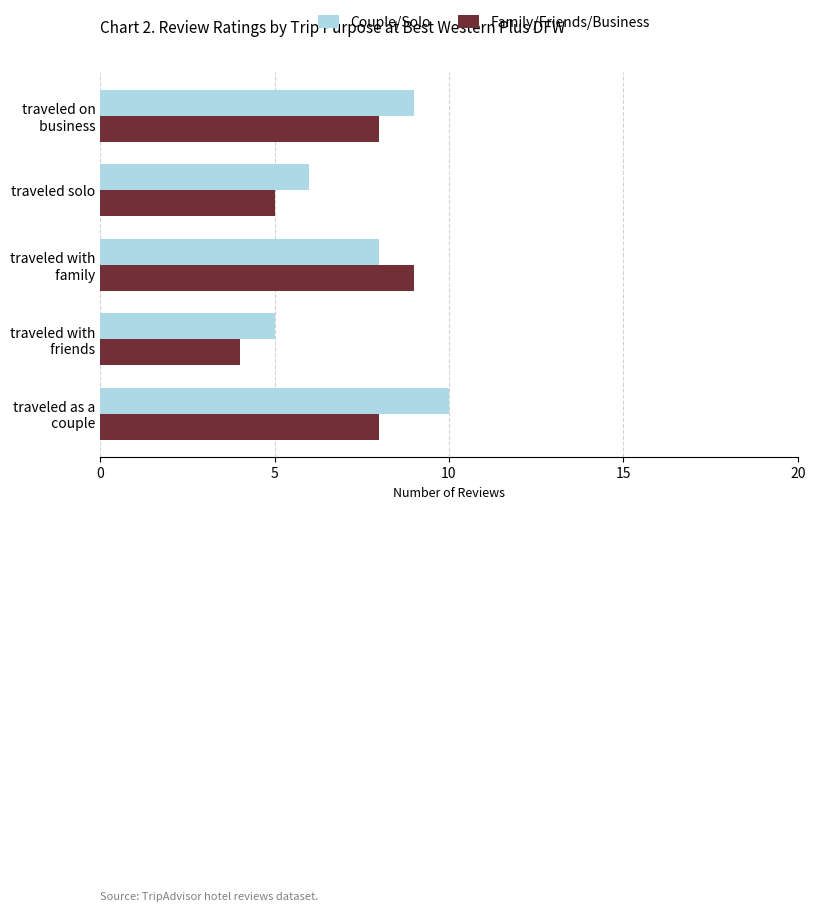

What is the maximum value shown in the chart?

10